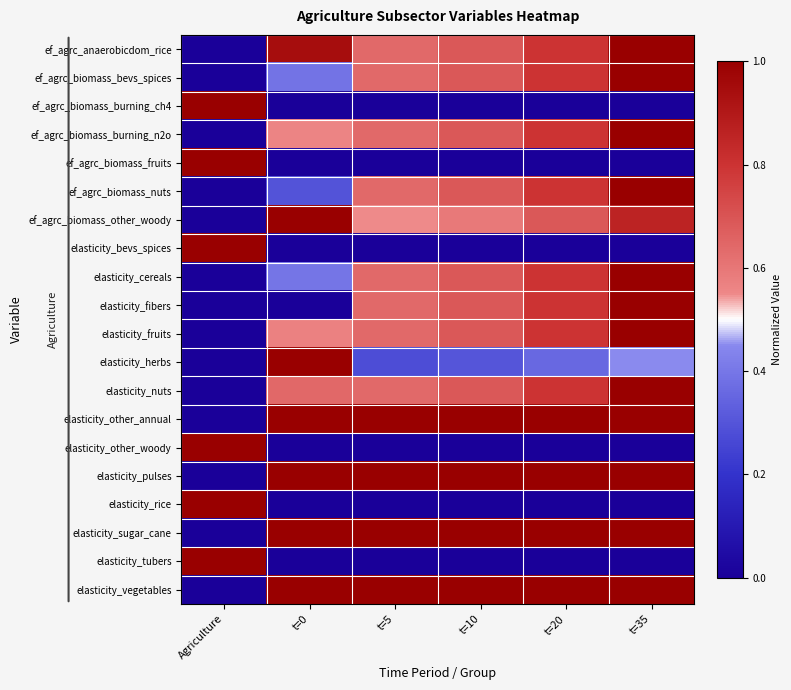

Reading right to left, list all the values displayed in this chart.

ef_agrc_anaerobicdom_rice: t=35=1.0	t=20=0.8	t=10=0.7	t=5=0.6	t=0=0.9	Agriculture=0.0
ef_agrc_biomass_bevs_spices: t=35=1.0	t=20=0.8	t=10=0.7	t=5=0.6	t=0=0.4	Agriculture=0.0
ef_agrc_biomass_burning_ch4: t=35=0.0	t=20=0.0	t=10=0.0	t=5=0.0	t=0=0.0	Agriculture=1.0
ef_agrc_biomass_burning_n2o: t=35=1.0	t=20=0.8	t=10=0.7	t=5=0.6	t=0=0.6	Agriculture=0.0
ef_agrc_biomass_fruits: t=35=0.0	t=20=0.0	t=10=0.0	t=5=0.0	t=0=0.0	Agriculture=1.0
ef_agrc_biomass_nuts: t=35=1.0	t=20=0.8	t=10=0.7	t=5=0.6	t=0=0.3	Agriculture=0.0
ef_agrc_biomass_other_woody: t=35=0.9	t=20=0.7	t=10=0.6	t=5=0.5	t=0=1.0	Agriculture=0.0
elasticity_bevs_spices: t=35=0.0	t=20=0.0	t=10=0.0	t=5=0.0	t=0=0.0	Agriculture=1.0
elasticity_cereals: t=35=1.0	t=20=0.8	t=10=0.7	t=5=0.6	t=0=0.4	Agriculture=0.0
elasticity_fibers: t=35=1.0	t=20=0.8	t=10=0.7	t=5=0.6	t=0=0.0	Agriculture=0.0
elasticity_fruits: t=35=1.0	t=20=0.8	t=10=0.7	t=5=0.6	t=0=0.6	Agriculture=0.0
elasticity_herbs: t=35=0.5	t=20=0.4	t=10=0.3	t=5=0.3	t=0=1.0	Agriculture=0.0
elasticity_nuts: t=35=1.0	t=20=0.8	t=10=0.7	t=5=0.6	t=0=0.6	Agriculture=0.0
elasticity_other_annual: t=35=1.0	t=20=1.0	t=10=1.0	t=5=1.0	t=0=1.0	Agriculture=0.0
elasticity_other_woody: t=35=0.0	t=20=0.0	t=10=0.0	t=5=0.0	t=0=0.0	Agriculture=1.0
elasticity_pulses: t=35=1.0	t=20=1.0	t=10=1.0	t=5=1.0	t=0=1.0	Agriculture=0.0
elasticity_rice: t=35=0.0	t=20=0.0	t=10=0.0	t=5=0.0	t=0=0.0	Agriculture=1.0
elasticity_sugar_cane: t=35=1.0	t=20=1.0	t=10=1.0	t=5=1.0	t=0=1.0	Agriculture=0.0
elasticity_tubers: t=35=0.0	t=20=0.0	t=10=0.0	t=5=0.0	t=0=0.0	Agriculture=1.0
elasticity_vegetables: t=35=1.0	t=20=1.0	t=10=1.0	t=5=1.0	t=0=1.0	Agriculture=0.0